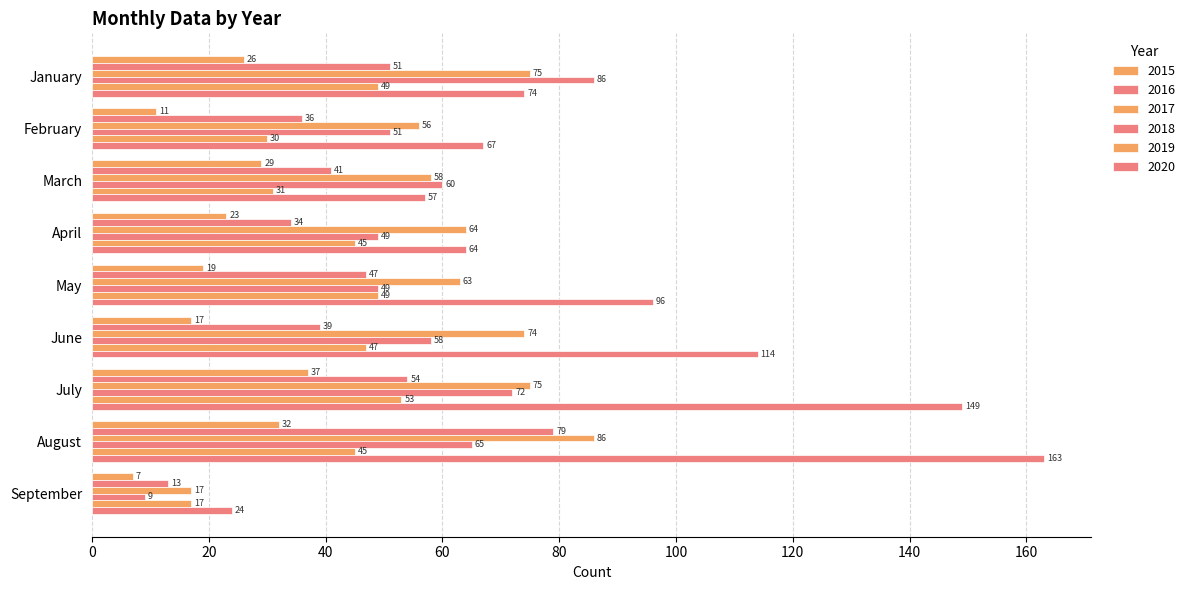

What is the value of the 2019 bar at the 2nd from the left?

30